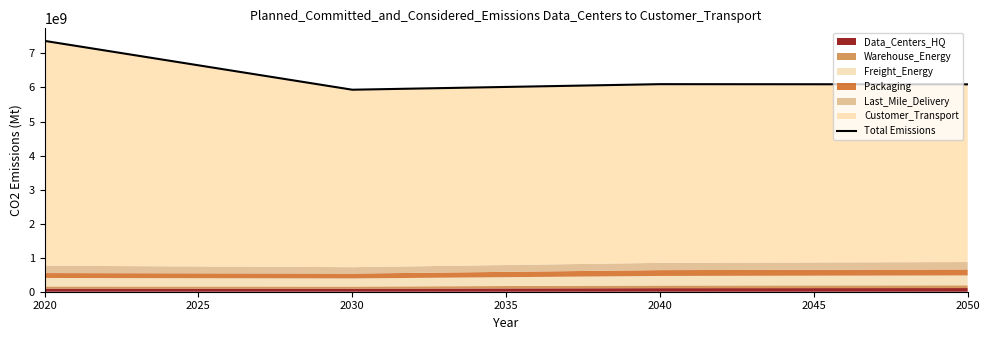

Does the chart have visible grid lines?

No